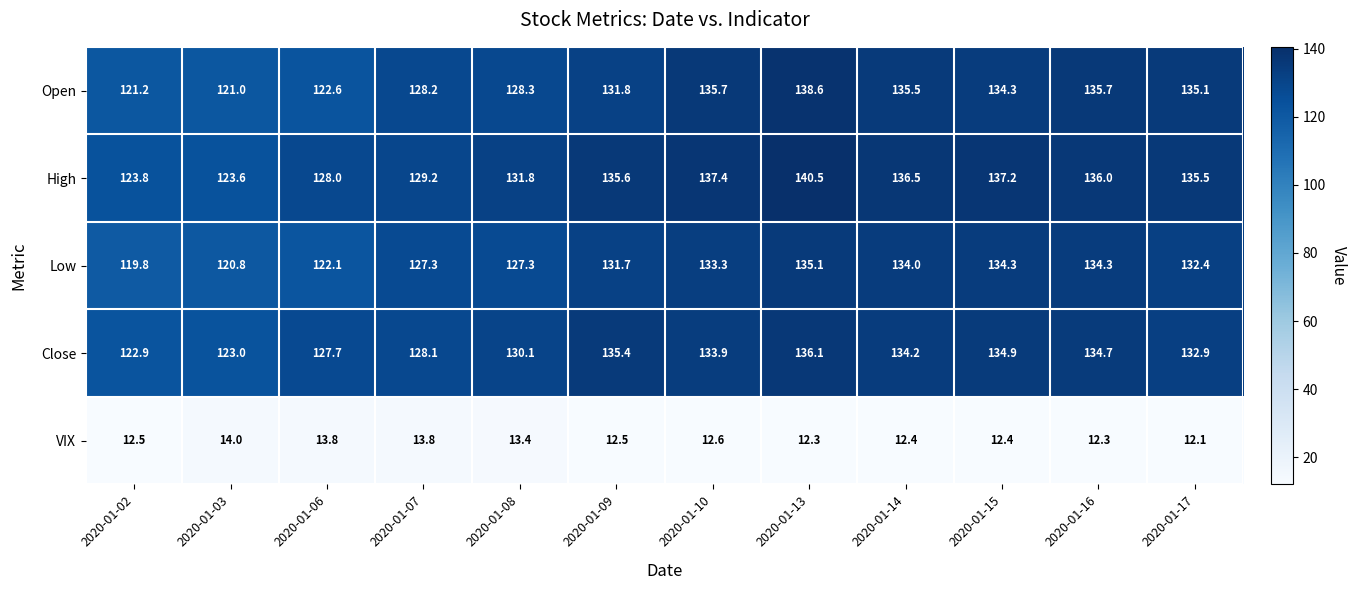

Which label corresponds to the largest value in the chart?

2020-01-13